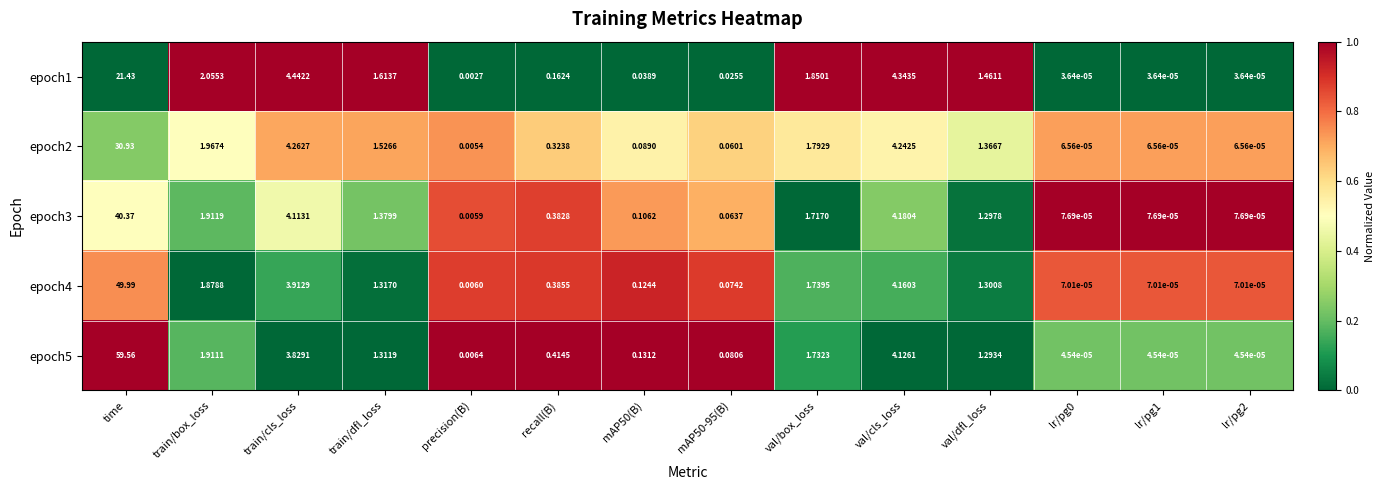

Where is epoch4 nearest to the value 24?

val/cls_loss